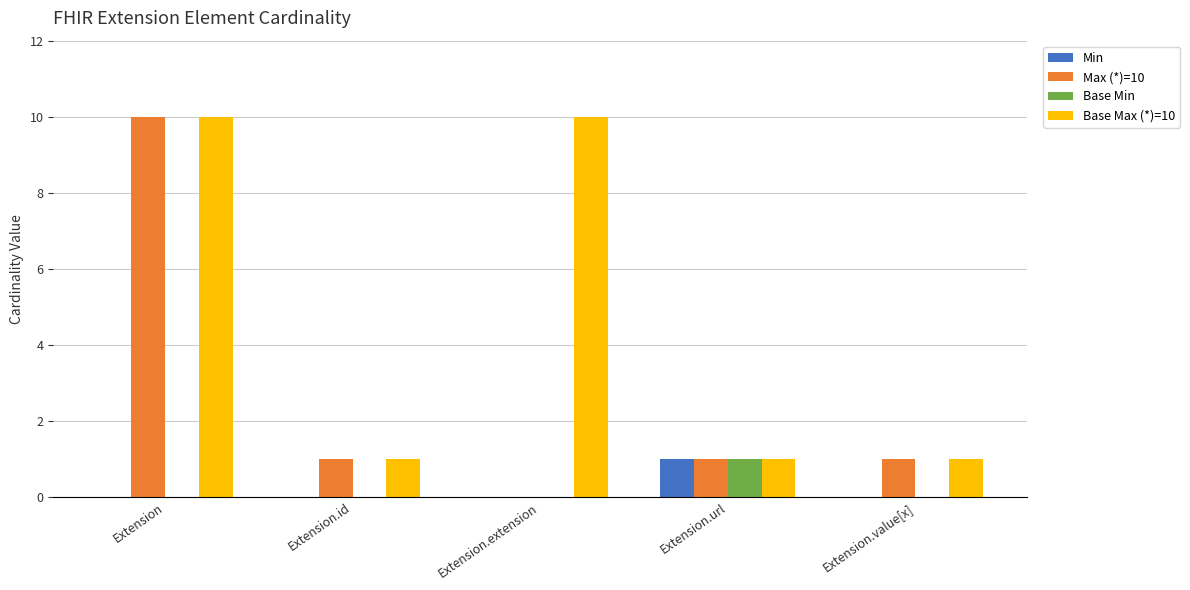

Which series changed the most between Extension.extension and Extension.url?

Base Max (*)=10